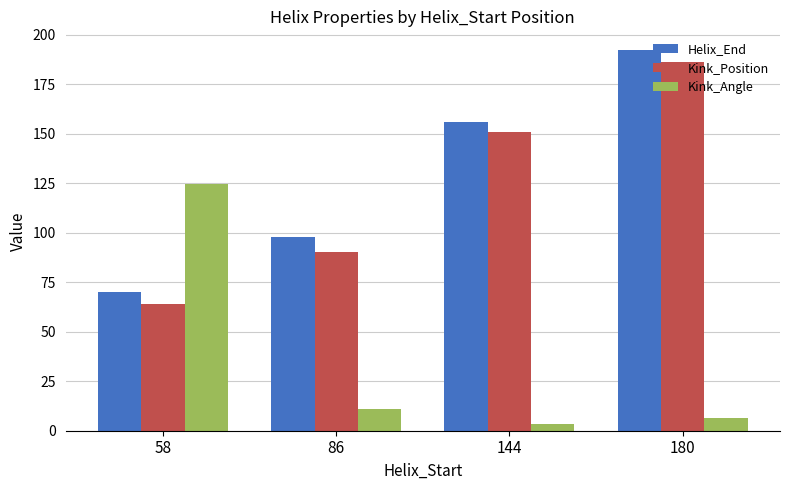

What is the value of the Helix_End bar at the 1st from the left?

70.0